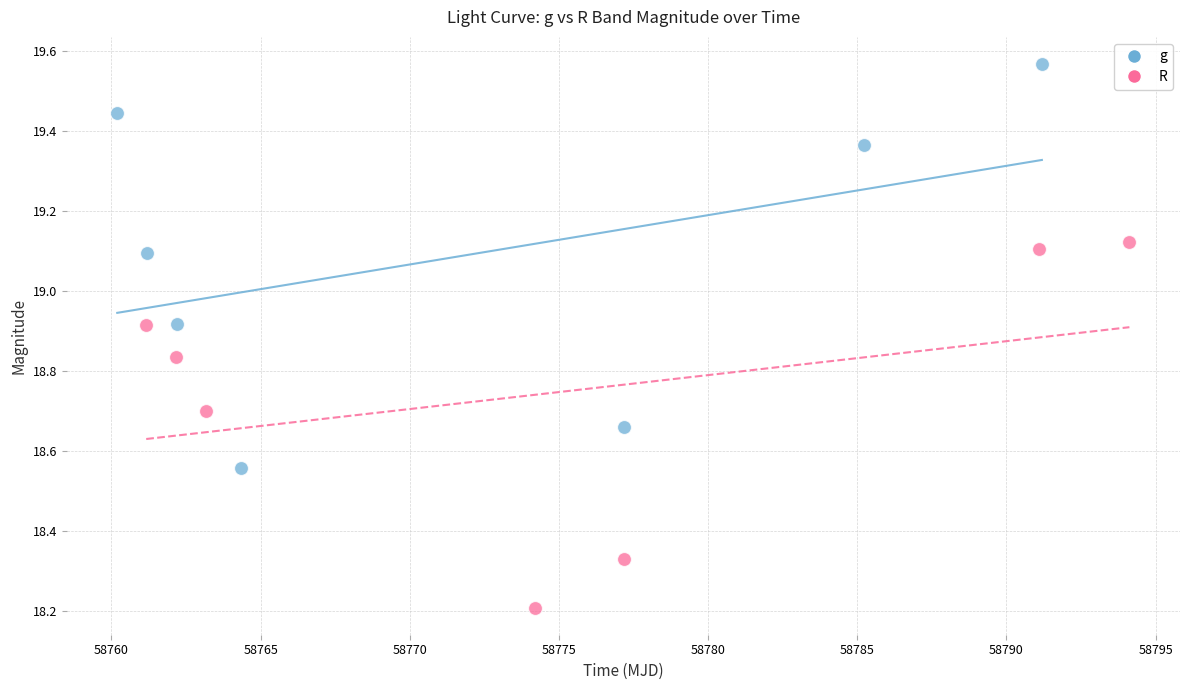

Which series reaches the maximum Y coordinate?

g